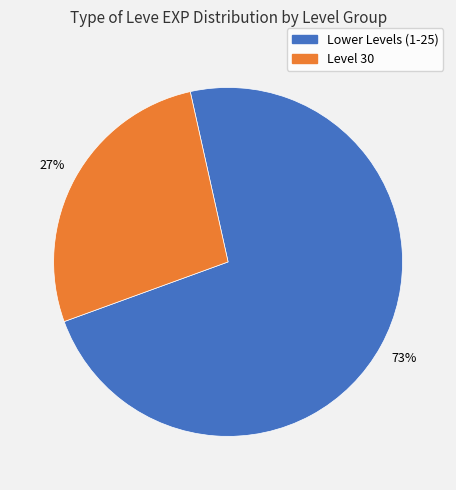

What percentage is the Lower Levels (1-25) slice, to the nearest percent?

73%